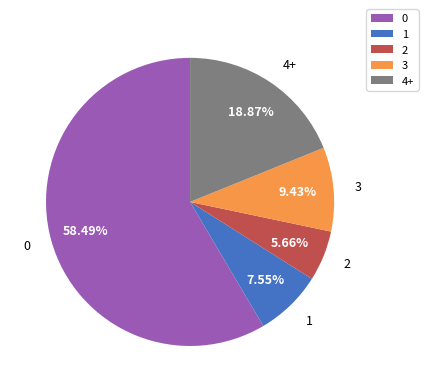

To the nearest percent, what portion does 3 represent?

9%